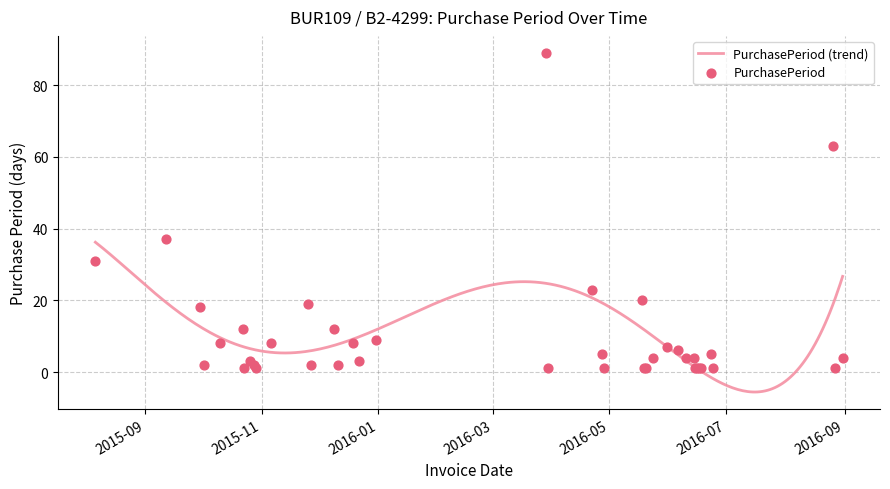

What is the ratio of the value at 2016-04-27 to the value at 2016-05-19?

5.0